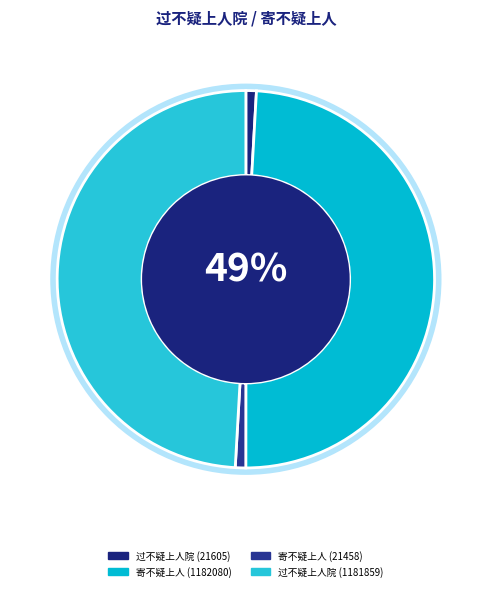

What is the ratio of the value at 过不疑上人院 (1181859) to the value at 寄不疑上人 (1182080)?

1.0